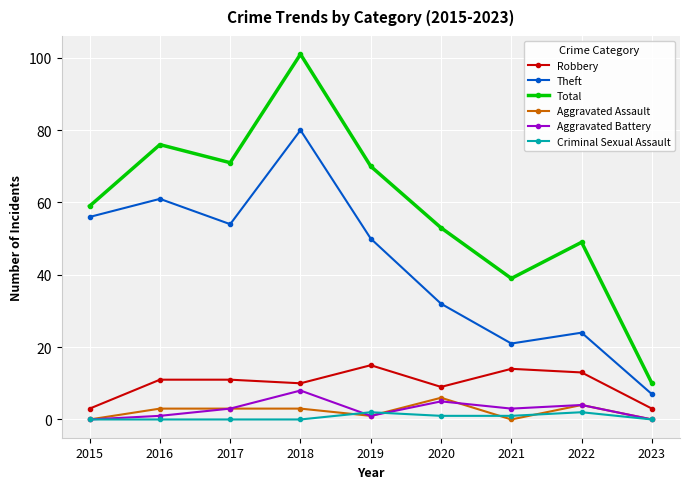

What is the total value across all series at 2016?

152